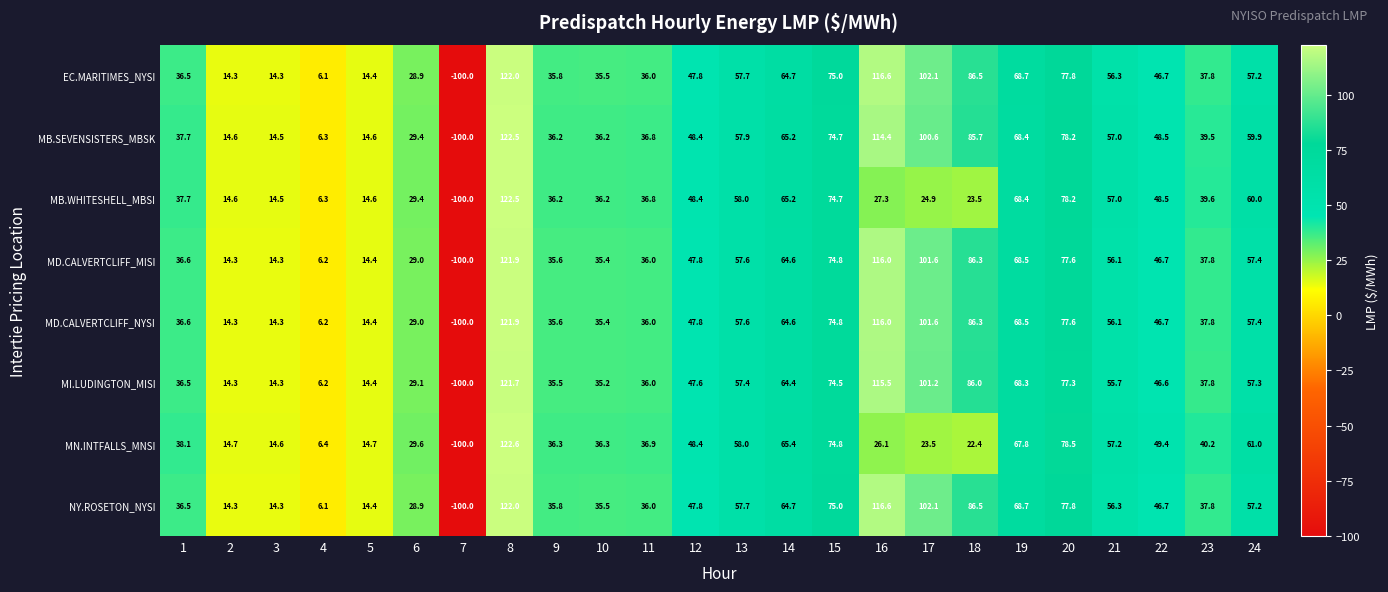

Is it true that EC.MARITIMES_NYSI equals 56.3 at 21?

True